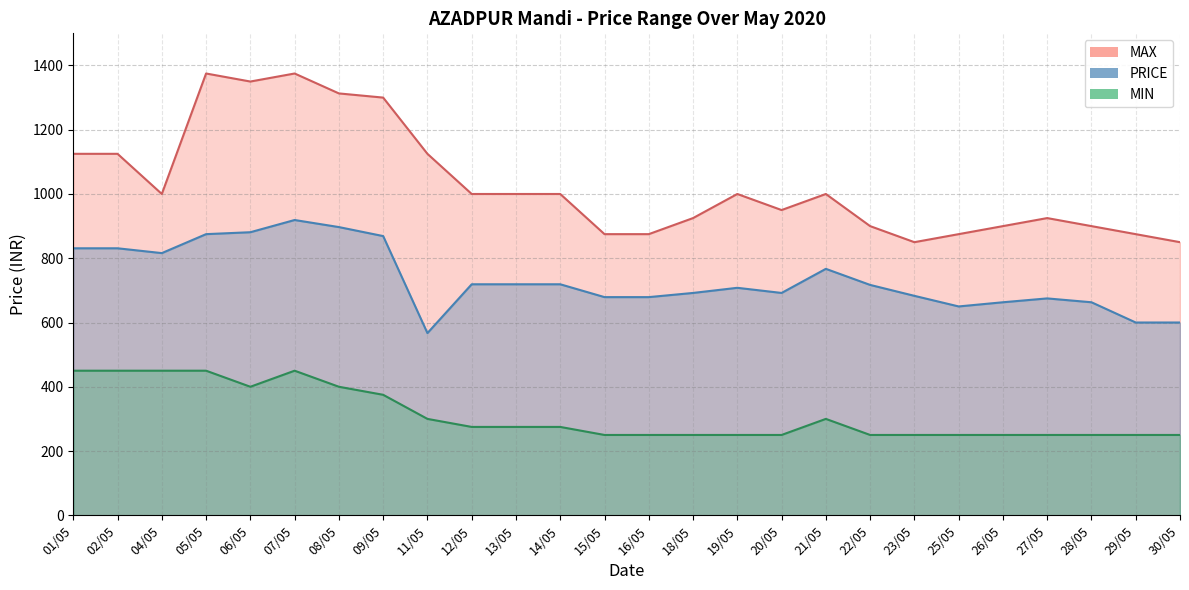

Reading left to right, extract all data points from this chart.

MAX: 01/05=1125	02/05=1125	04/05=1000	05/05=1375	06/05=1350	07/05=1375	08/05=1313	09/05=1300	11/05=1125	12/05=1000	13/05=1000	14/05=1000	15/05=875	16/05=875	18/05=925	19/05=1000	20/05=950	21/05=1000	22/05=900	23/05=850	25/05=875	26/05=900	27/05=925	28/05=900	29/05=875	30/05=850
PRICE: 01/05=831	02/05=831	04/05=816	05/05=875	06/05=881	07/05=919	08/05=897	09/05=869	11/05=567	12/05=719	13/05=719	14/05=719	15/05=679	16/05=679	18/05=692	19/05=708	20/05=692	21/05=767	22/05=717	23/05=683	25/05=650	26/05=663	27/05=675	28/05=663	29/05=600	30/05=600
MIN: 01/05=450	02/05=450	04/05=450	05/05=450	06/05=400	07/05=450	08/05=400	09/05=375	11/05=300	12/05=275	13/05=275	14/05=275	15/05=250	16/05=250	18/05=250	19/05=250	20/05=250	21/05=300	22/05=250	23/05=250	25/05=250	26/05=250	27/05=250	28/05=250	29/05=250	30/05=250